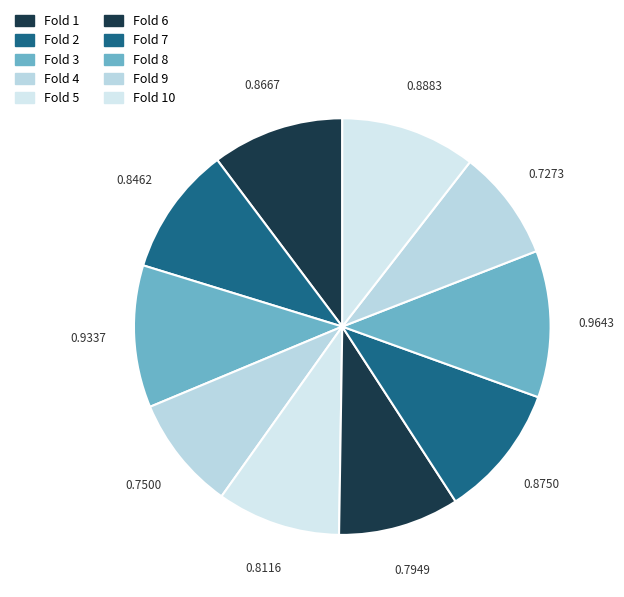

How many slices are in this pie chart?

10